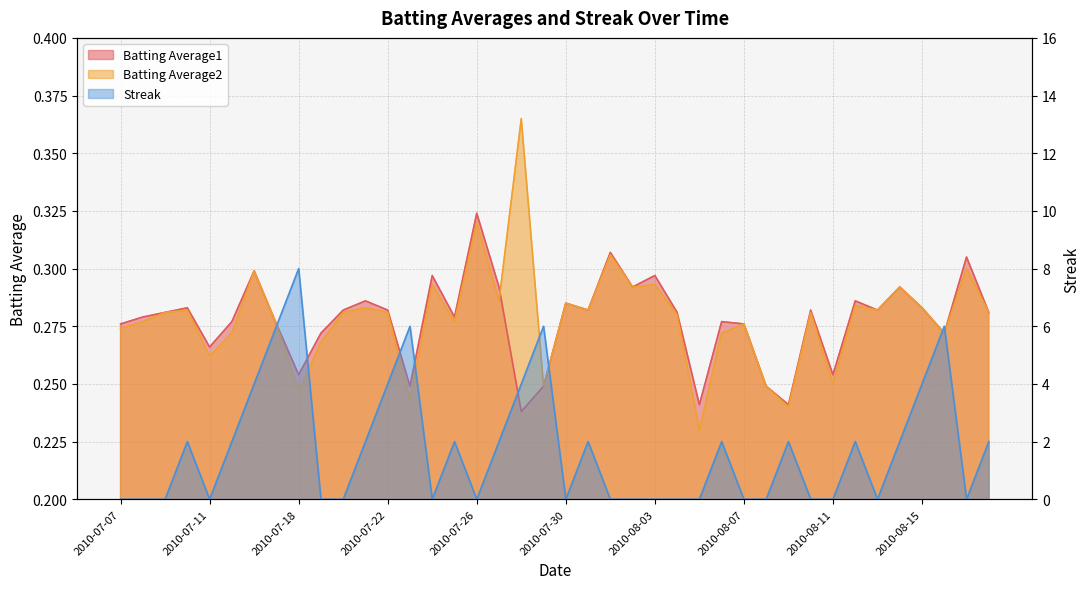

At which label is Batting Average1 closest to 0?

2010-07-28